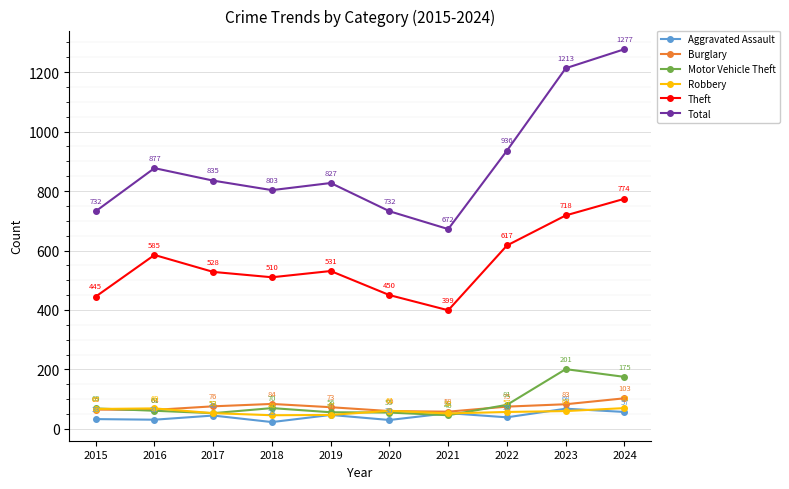

The Robbery series shows 53 at 2017. True or false?

True